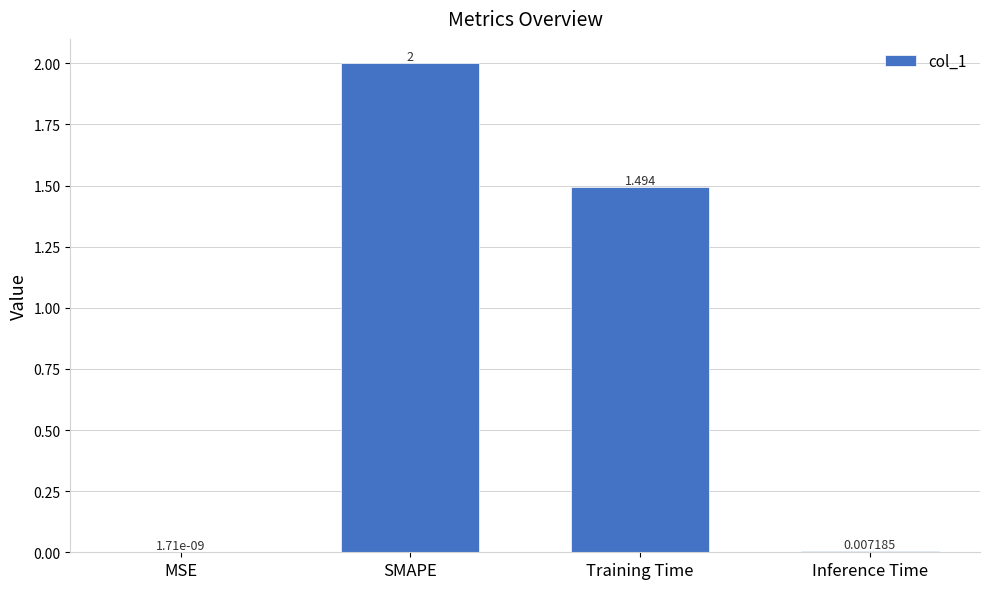

What is the difference between the values at SMAPE and Inference Time?

2.0